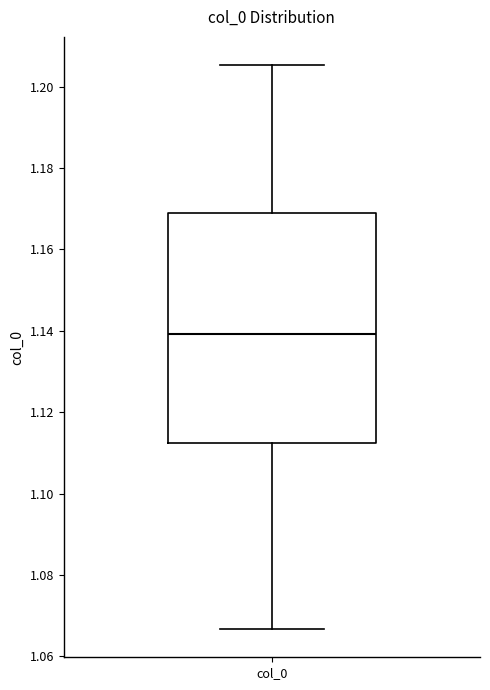

Read this box plot against the y-axis: the position of the median line, the range covered by the box, and the ends of both whiskers. The values are not printed on the chart, so give them approximately, as read against the axis.

median 1.140, box 1.112 to 1.170, whiskers 1.066 to 1.206